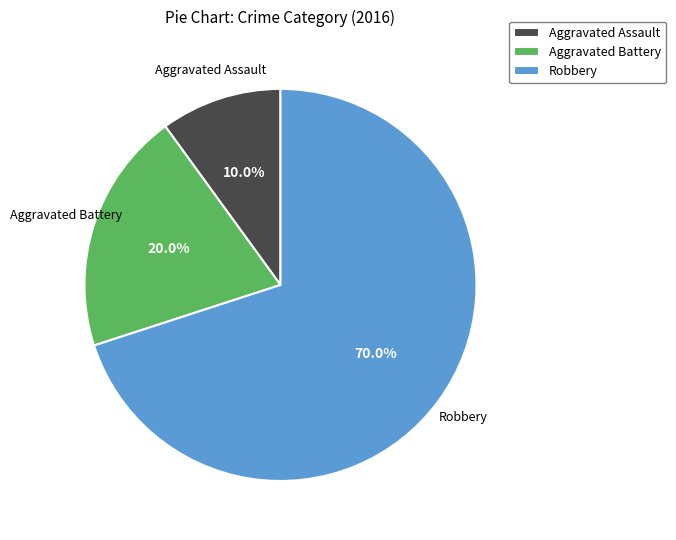

What portion of the pie excludes Aggravated Assault?

90.0%